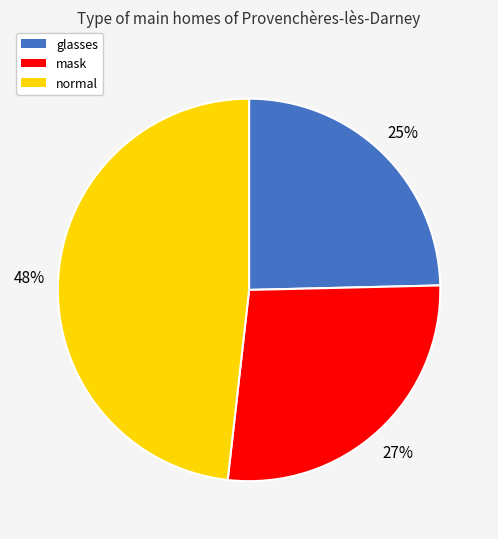

Approximately how many times larger is the value at mask compared to glasses?

1.1